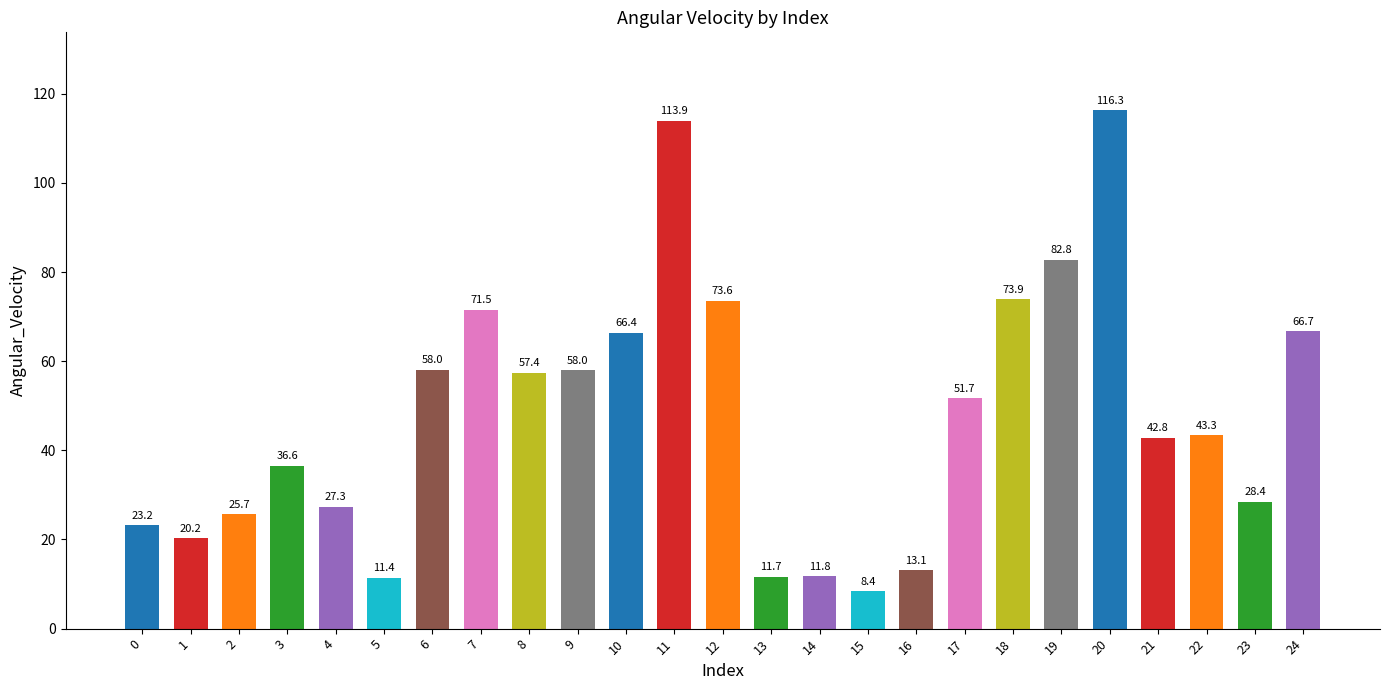

What is the smallest value displayed?

8.4